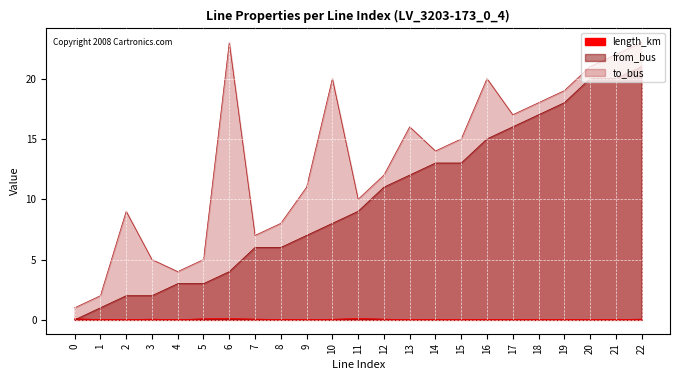

True or false: from_bus and to_bus intersect in this chart.

False